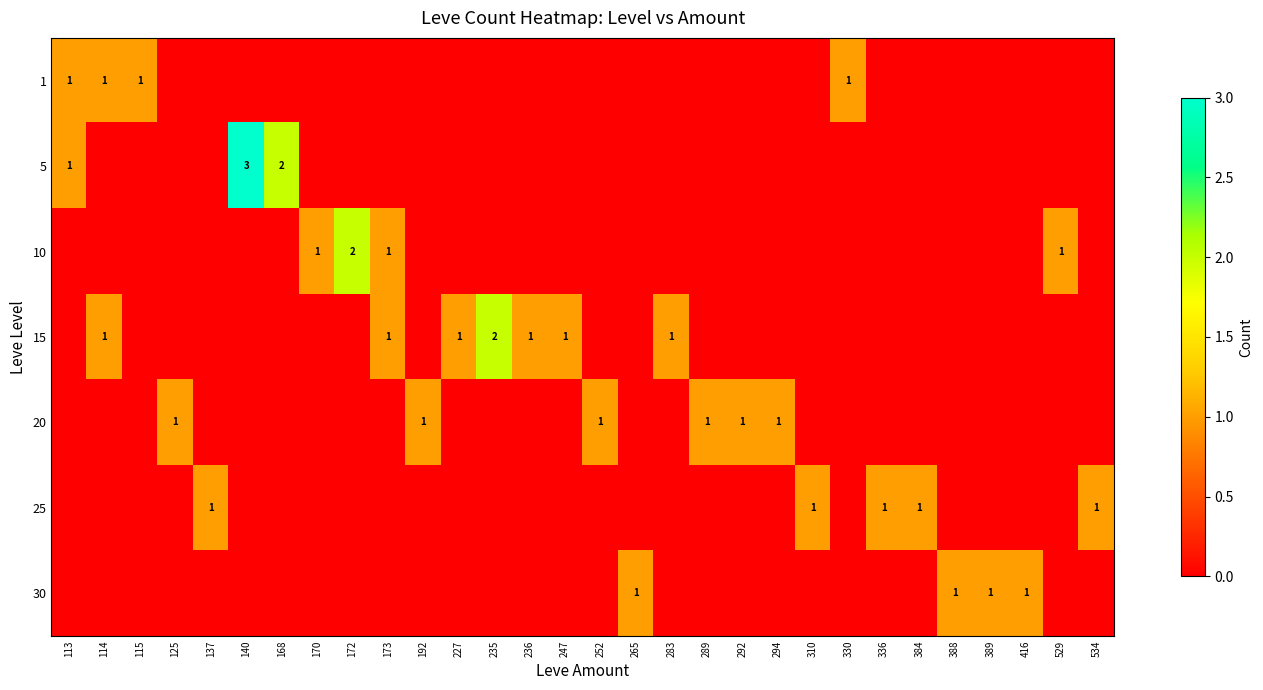

What is the total value across all series at 294?

1